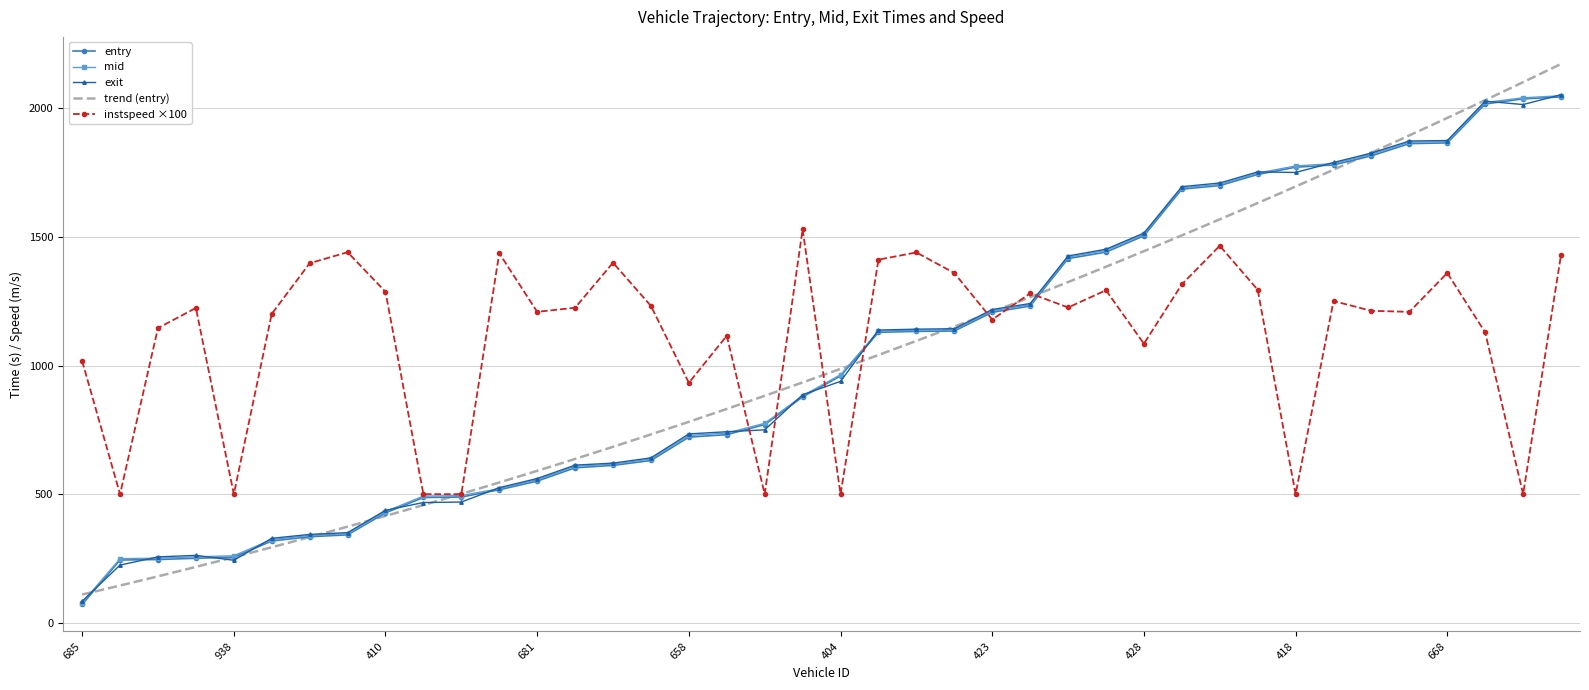

What is the difference between the maximum and minimum values in the entry series?

1973.6